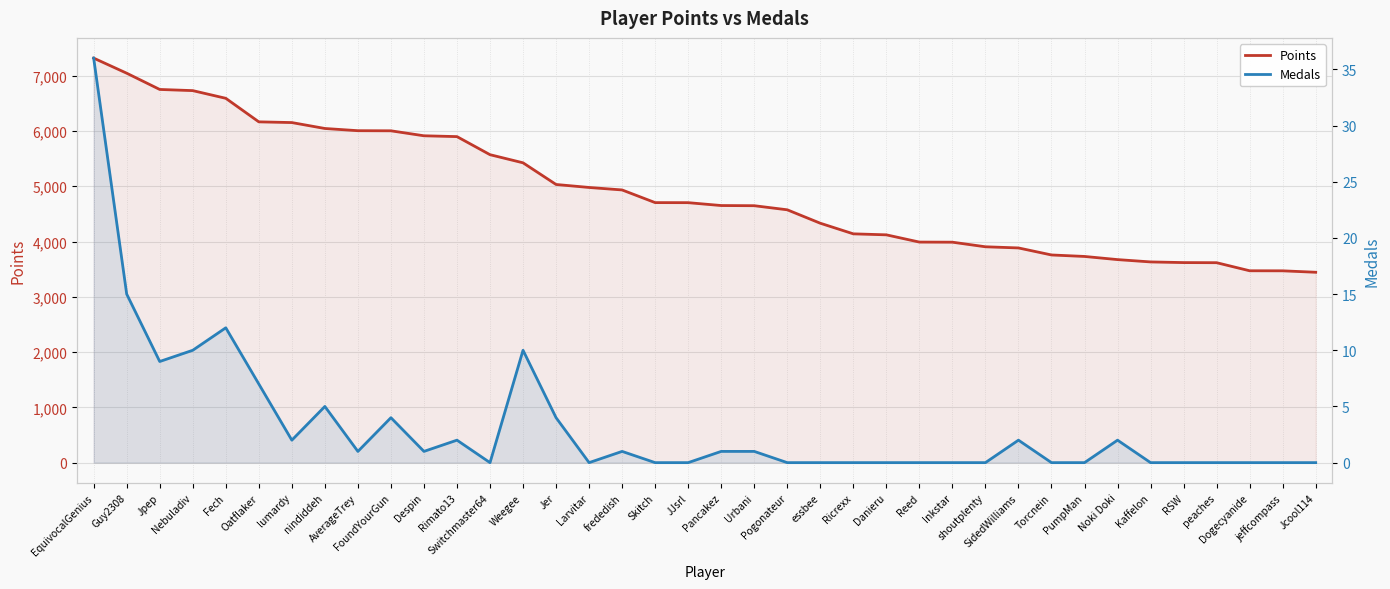

Rank the series by their average value, from lowest to highest.

Medals, Points